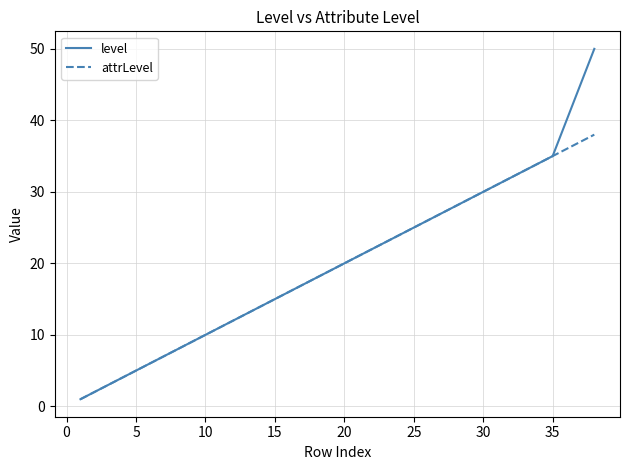

What is the greatest value displayed?

50